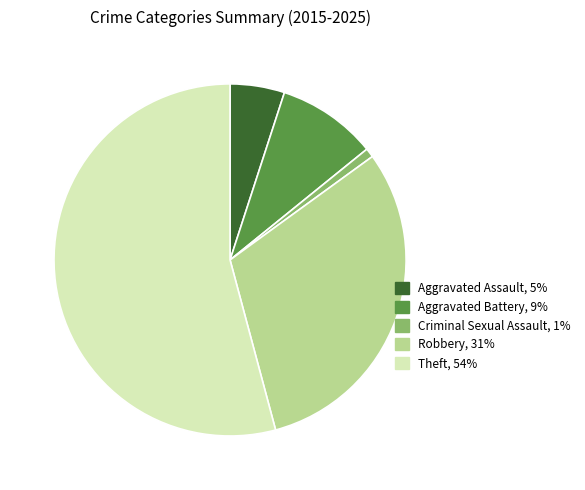

Is there a majority slice in this chart?

Yes